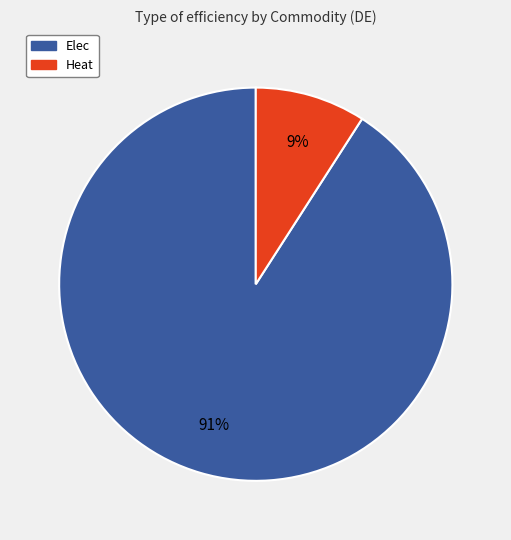

Rank the categories by value from highest to lowest.

Elec, Heat